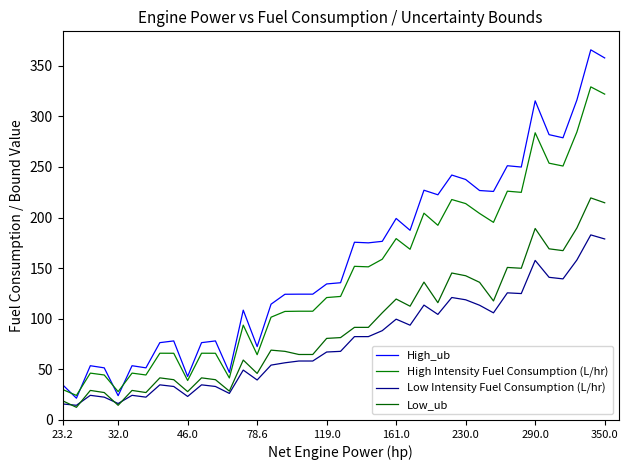

Does the chart have visible grid lines?

No